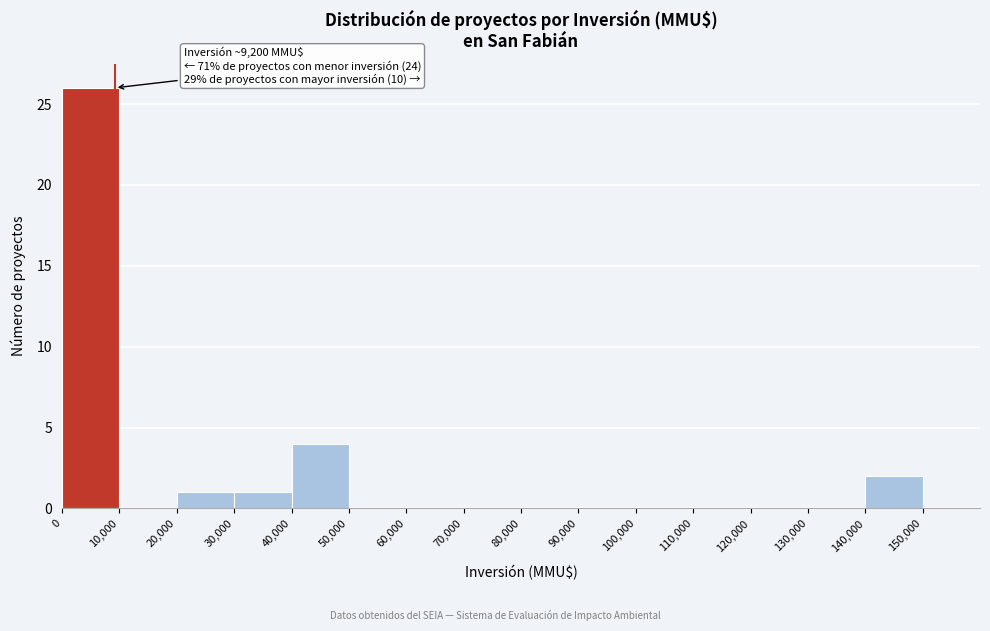

Over which range of the x-axis is the bar tallest?

0 to 10000